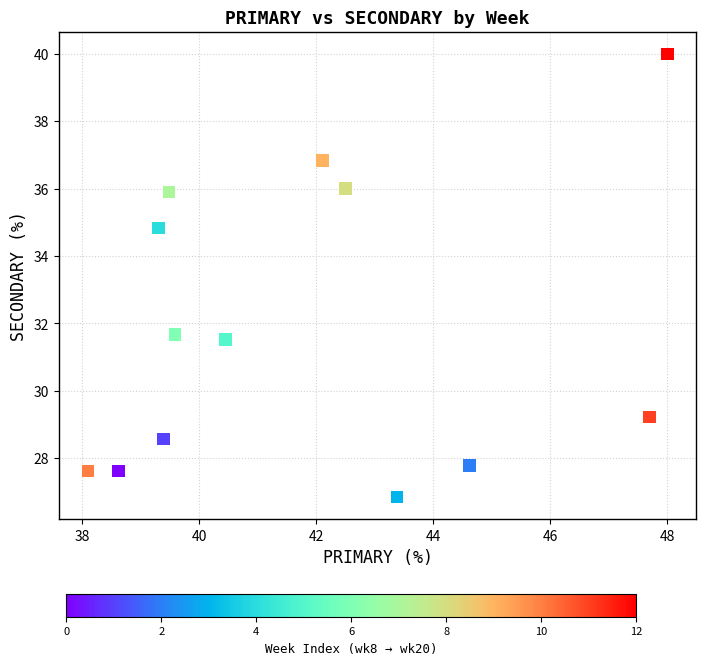

What is the range of Y values (max minus min)?

13.2